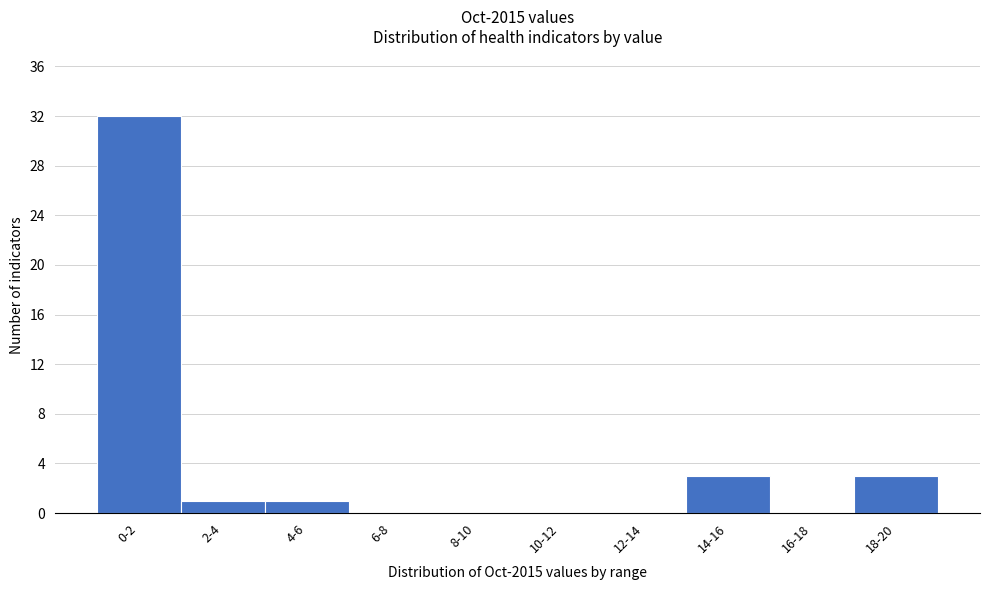

Reading right to left, what are all the values shown in this chart?

18-20=3	16-18=0	14-16=3	12-14=0	10-12=0	8-10=0	6-8=0	4-6=1	2-4=1	0-2=32